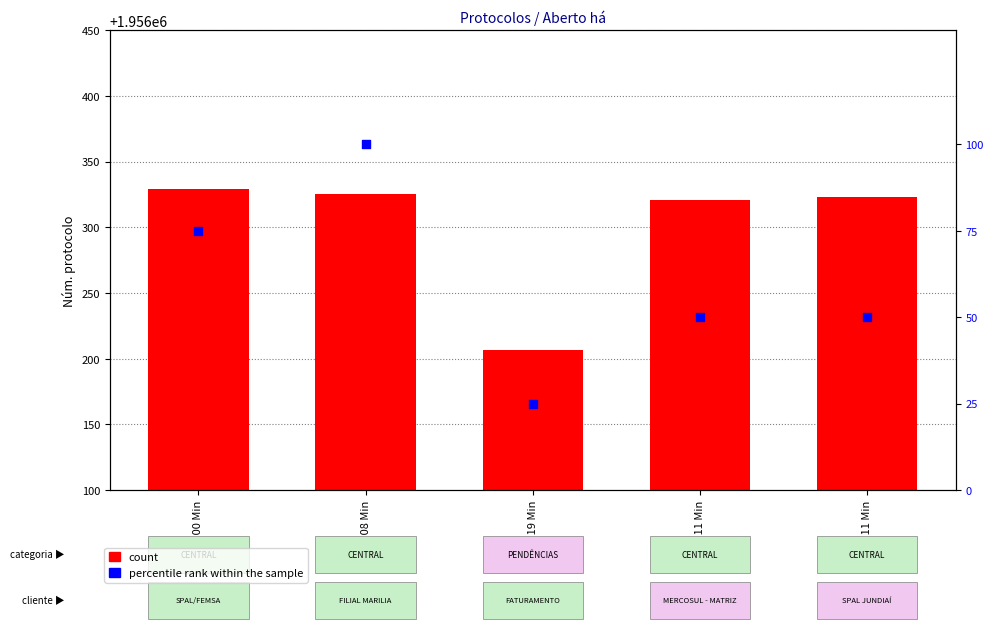

Is the value of Núm. protocolo at 03 Hs 19 Min greater than the value of percentile rank within the sample at 03 Hs 19 Min?

Yes